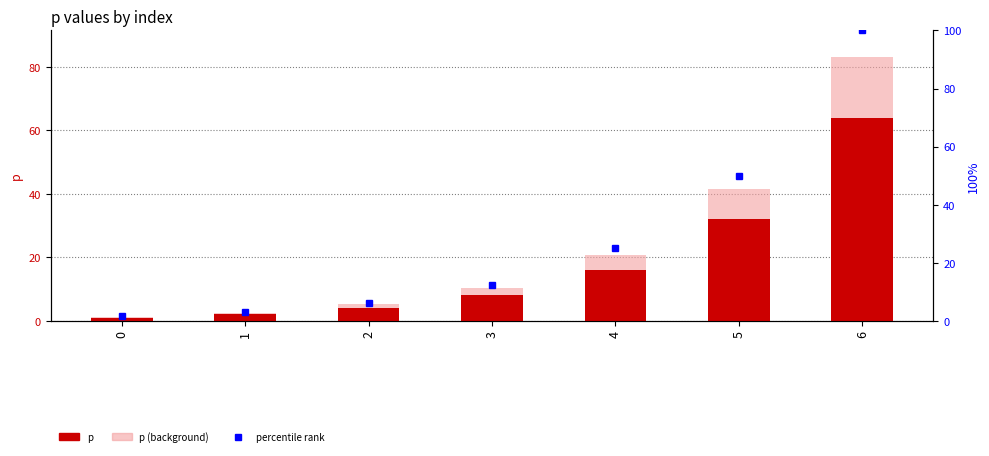

What is the sum of all p values?

127.0